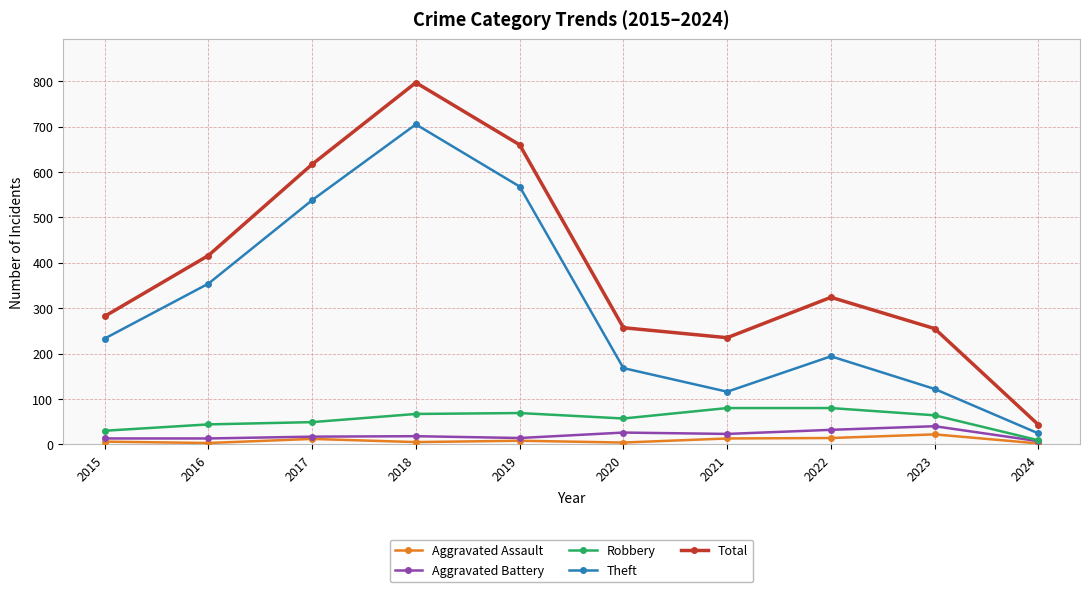

Read the Theft value at 2019, to the nearest 10.

570